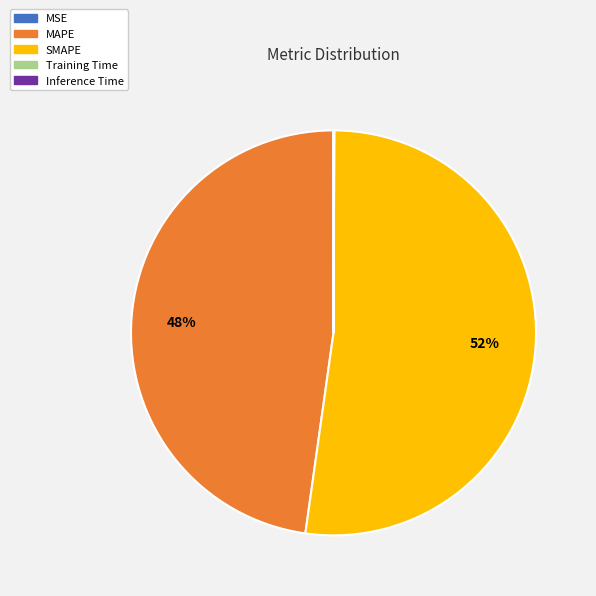

Which category accounts for the majority?

SMAPE